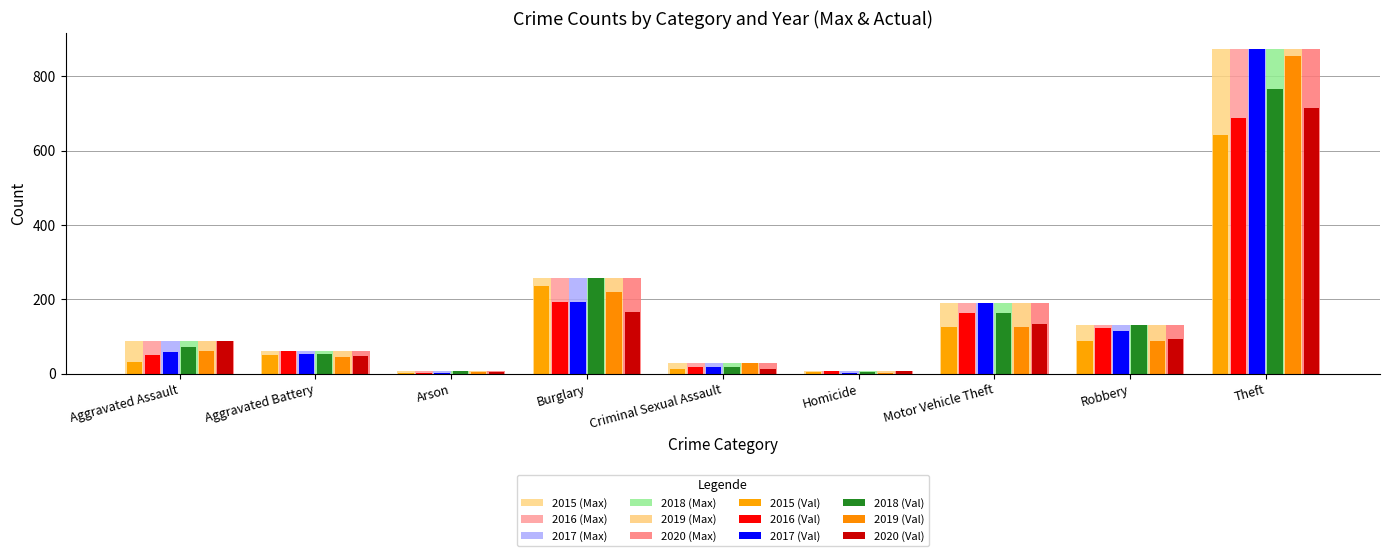

The 2016 (Max) series shows 14 at Homicide. True or false?

False